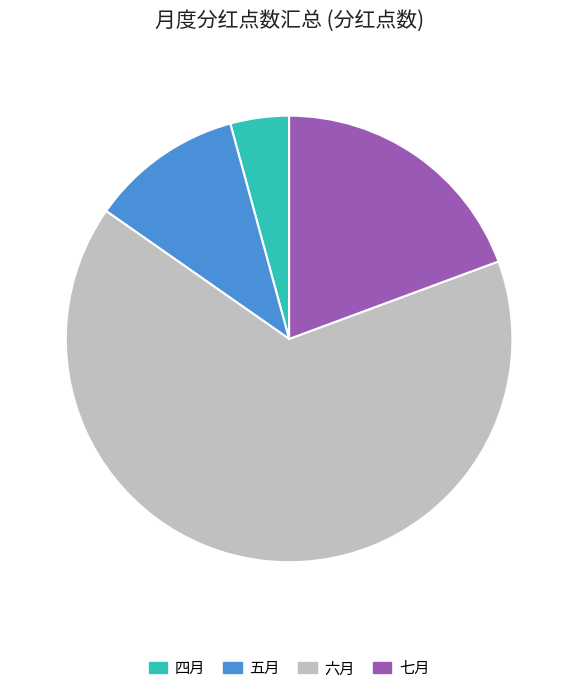

Which category has the biggest portion of the pie?

六月